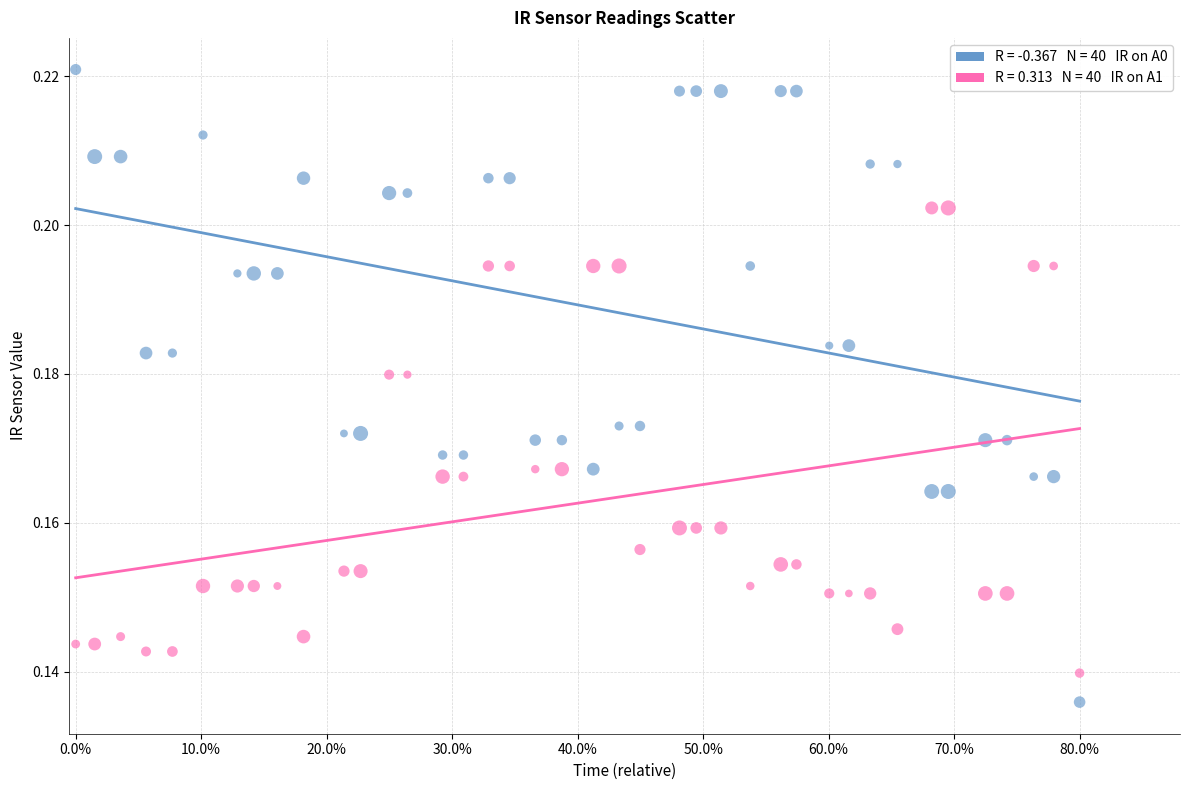

Across all data points, what is the range of X values (max minus min)?

0.8